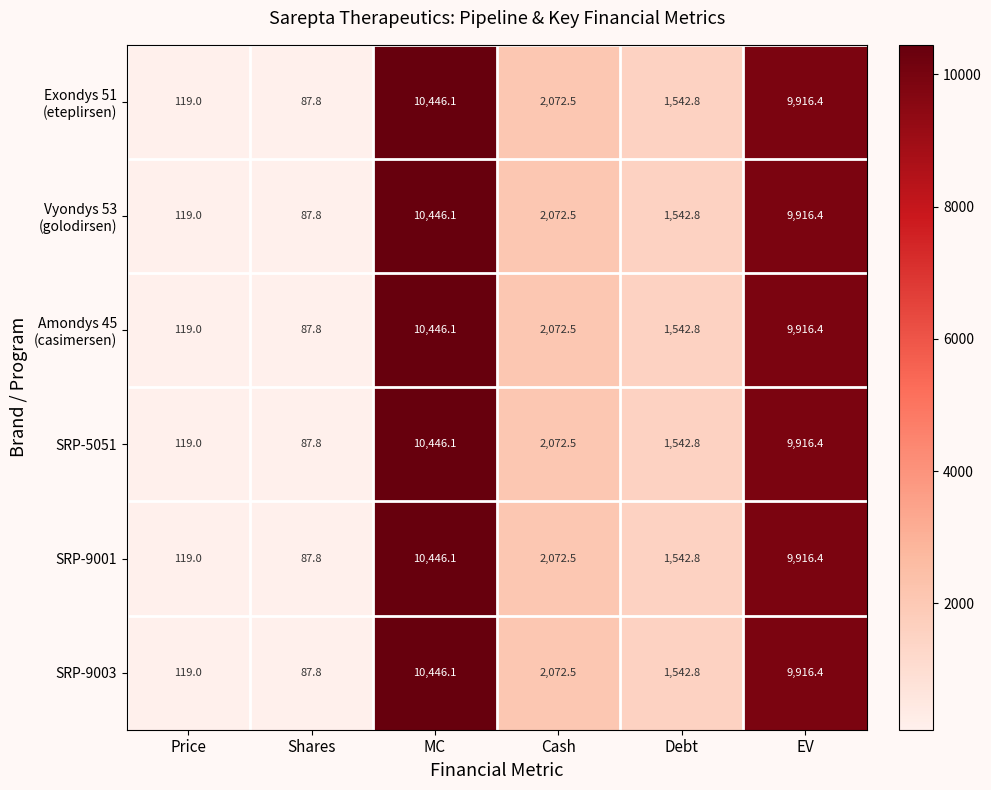

What is the total value across all series at Cash?

12435.0